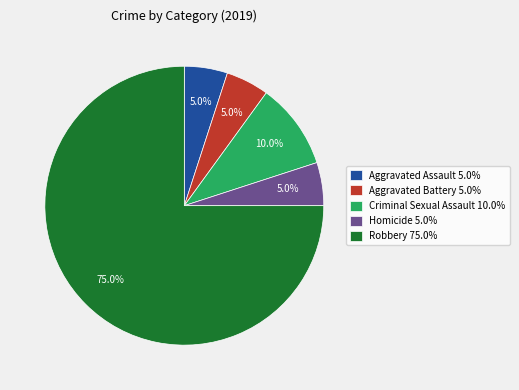

What percentage is the Aggravated Battery slice, to the nearest percent?

5%